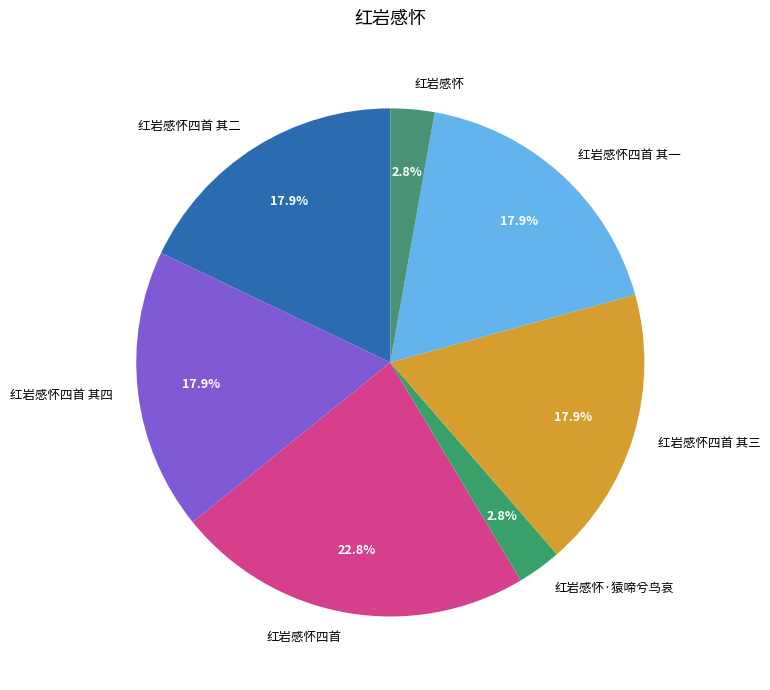

Which category has the biggest portion of the pie?

红岩感怀四首